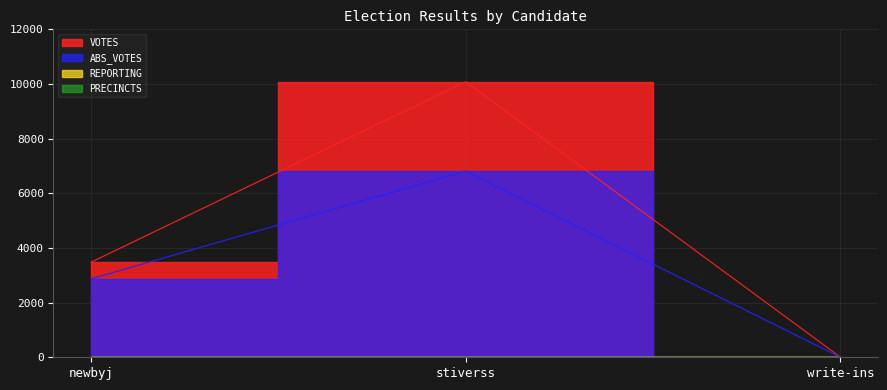

True or false: VOTES has a value of 3477 at newbyj.

True